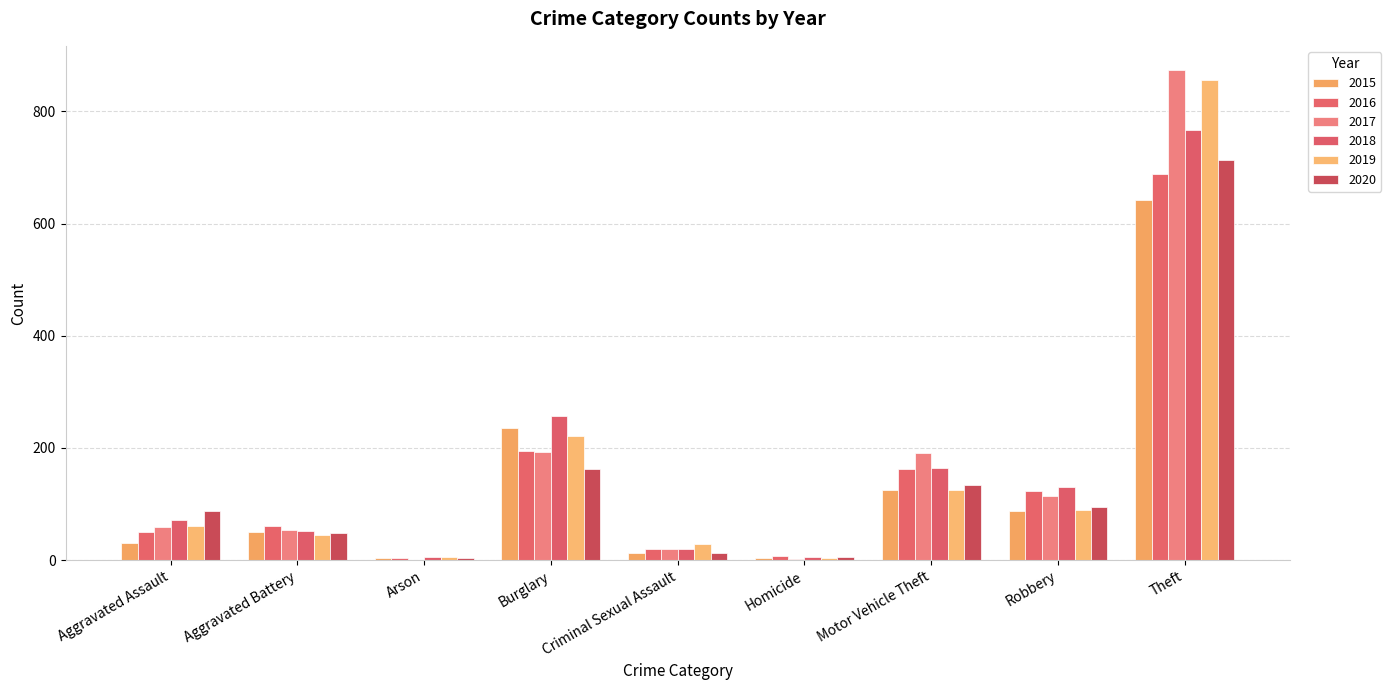

How many data points does each series have?

9